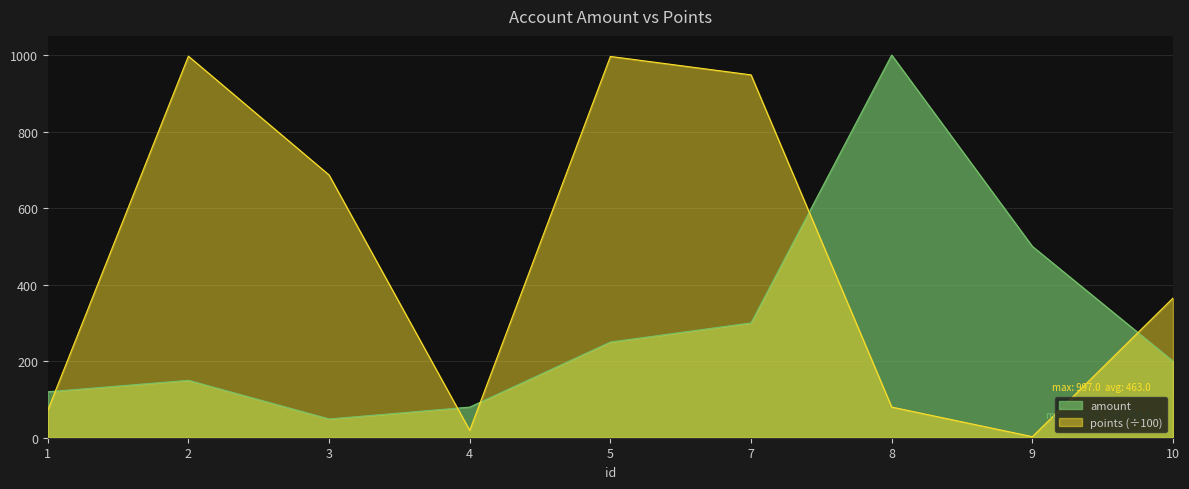

The points series shows 184.4 at 3. True or false?

False